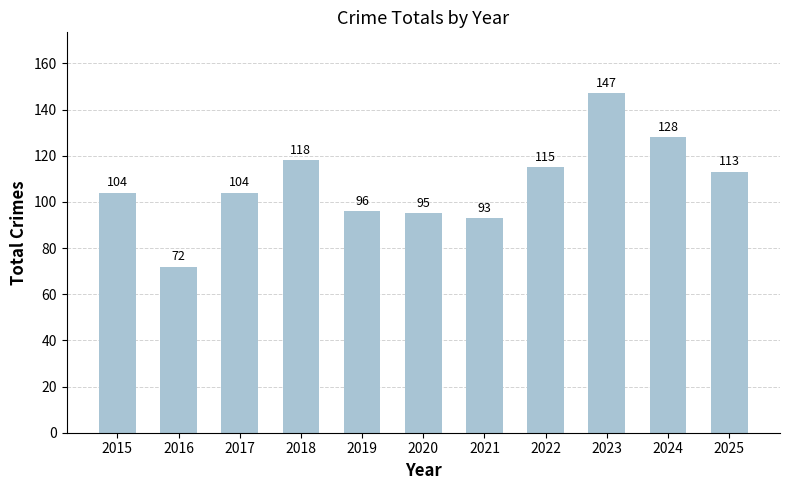

Where is the data nearest to the value 109?

2025